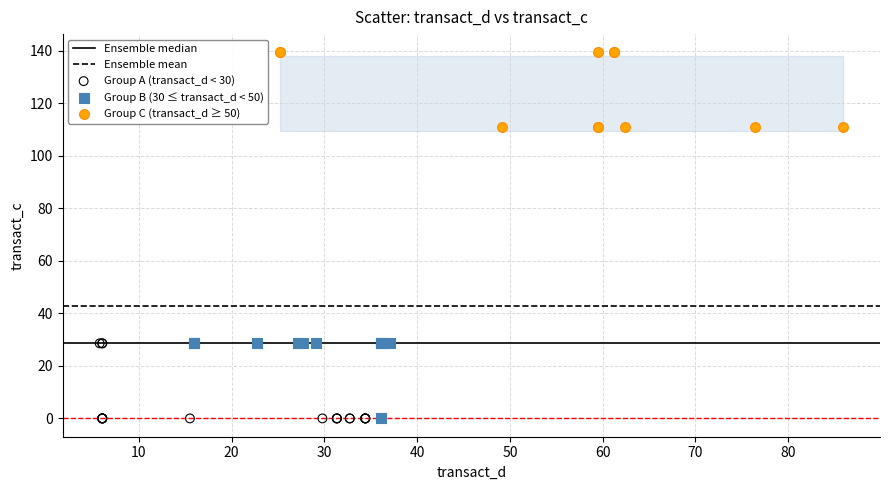

Which series reaches the maximum Y coordinate?

Group C (transact_d ≥ 50)